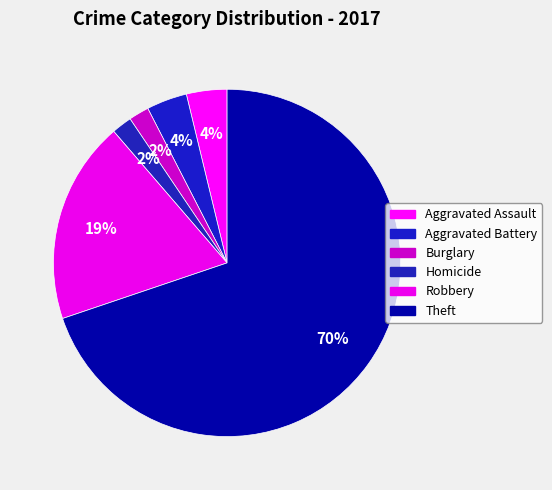

How many segments does this pie chart have?

6